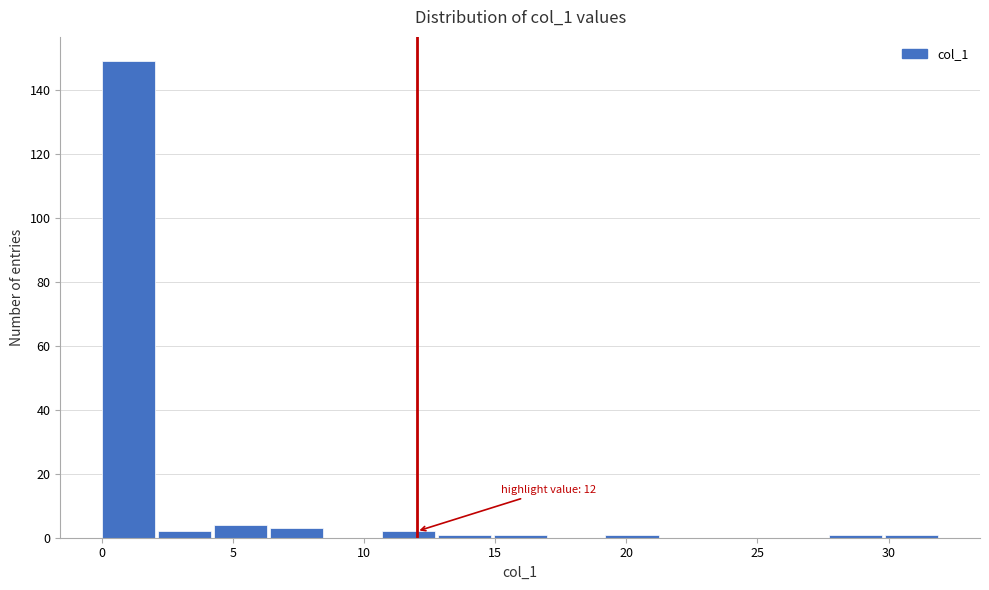

Which range on the x-axis has the tallest bar?

0.0 to 2.0